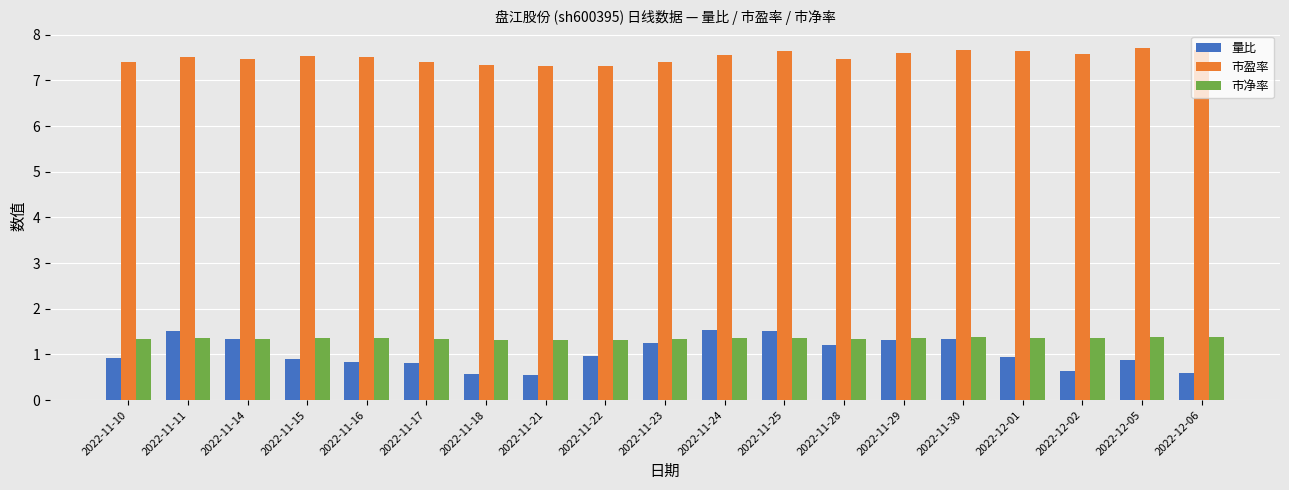

What is the maximum value for 量比?

1.5